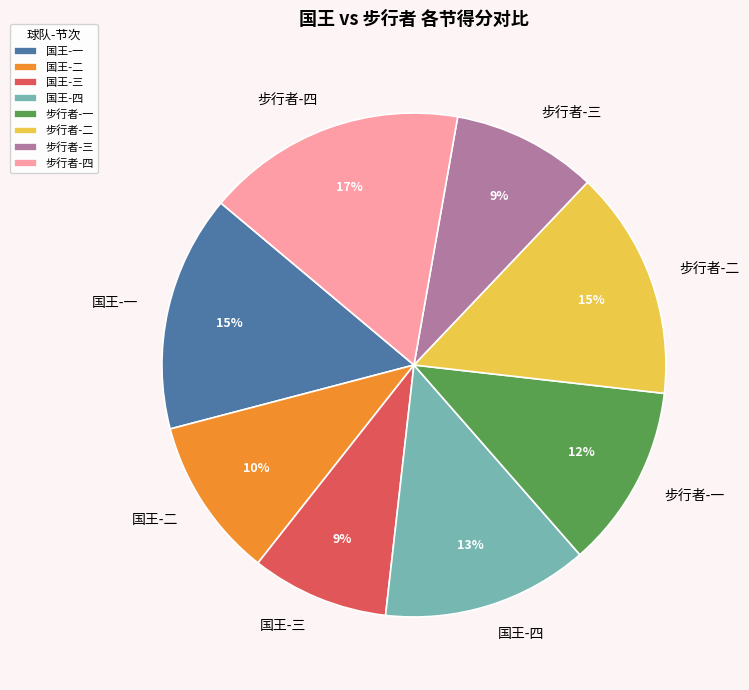

What is the largest slice in the pie chart?

步行者-四